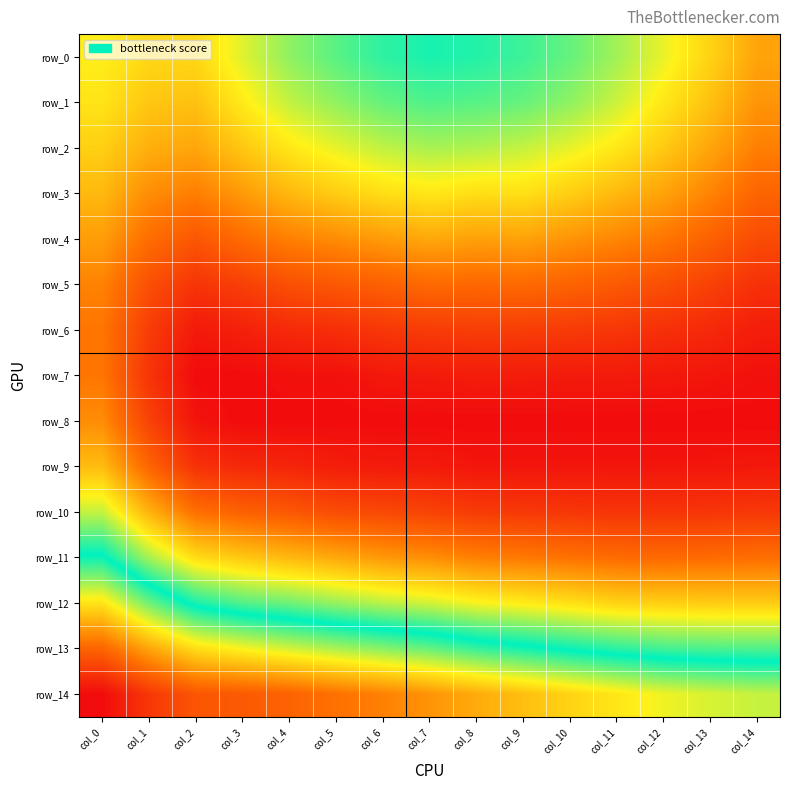

Reading right to left, list all the values displayed in this chart.

row_0: col_14=0.1	col_13=0.1	col_12=0.1	col_11=0.1	col_10=0.1	col_9=0.1	col_8=0.2	col_7=0.2	col_6=0.1	col_5=0.1	col_4=0.1	col_3=0.1	col_2=0.1	col_1=0.1	col_0=0.1
row_1: col_14=0.1	col_13=0.1	col_12=0.1	col_11=0.1	col_10=0.1	col_9=0.1	col_8=0.1	col_7=0.1	col_6=0.1	col_5=0.1	col_4=0.1	col_3=0.1	col_2=0.1	col_1=0.1	col_0=0.1
row_2: col_14=0.1	col_13=0.1	col_12=0.1	col_11=0.1	col_10=0.1	col_9=0.1	col_8=0.1	col_7=0.1	col_6=0.1	col_5=0.1	col_4=0.1	col_3=0.1	col_2=0.1	col_1=0.1	col_0=0.1
row_3: col_14=0.0	col_13=0.1	col_12=0.1	col_11=0.1	col_10=0.1	col_9=0.1	col_8=0.1	col_7=0.1	col_6=0.1	col_5=0.1	col_4=0.1	col_3=0.1	col_2=0.1	col_1=0.1	col_0=0.1
row_4: col_14=0.0	col_13=0.0	col_12=0.1	col_11=0.1	col_10=0.1	col_9=0.1	col_8=0.1	col_7=0.1	col_6=0.1	col_5=0.1	col_4=0.1	col_3=0.0	col_2=0.0	col_1=0.1	col_0=0.1
row_5: col_14=0.0	col_13=0.0	col_12=0.0	col_11=0.0	col_10=0.0	col_9=0.0	col_8=0.0	col_7=0.0	col_6=0.0	col_5=0.0	col_4=0.0	col_3=0.0	col_2=0.0	col_1=0.0	col_0=0.1
row_6: col_14=0.0	col_13=0.0	col_12=0.0	col_11=0.0	col_10=0.0	col_9=0.0	col_8=0.0	col_7=0.0	col_6=0.0	col_5=0.0	col_4=0.0	col_3=0.0	col_2=0.0	col_1=0.0	col_0=0.1
row_7: col_14=0.0	col_13=0.0	col_12=0.0	col_11=0.0	col_10=0.0	col_9=0.0	col_8=0.0	col_7=0.0	col_6=0.0	col_5=0.0	col_4=0.0	col_3=0.0	col_2=0.0	col_1=0.0	col_0=0.1
row_8: col_14=0.0	col_13=0.0	col_12=0.0	col_11=0.0	col_10=0.0	col_9=0.0	col_8=0.0	col_7=0.0	col_6=0.0	col_5=0.0	col_4=0.0	col_3=0.0	col_2=0.0	col_1=0.0	col_0=0.1
row_9: col_14=0.0	col_13=0.0	col_12=0.0	col_11=0.0	col_10=0.0	col_9=0.0	col_8=0.0	col_7=0.0	col_6=0.0	col_5=0.0	col_4=0.0	col_3=0.0	col_2=0.0	col_1=0.0	col_0=0.1
row_10: col_14=0.0	col_13=0.0	col_12=0.0	col_11=0.0	col_10=0.0	col_9=0.0	col_8=0.0	col_7=0.0	col_6=0.0	col_5=0.0	col_4=0.0	col_3=0.0	col_2=0.1	col_1=0.1	col_0=0.1
row_11: col_14=0.1	col_13=0.0	col_12=0.0	col_11=0.0	col_10=0.1	col_9=0.1	col_8=0.1	col_7=0.1	col_6=0.1	col_5=0.1	col_4=0.1	col_3=0.1	col_2=0.1	col_1=0.1	col_0=0.2
row_12: col_14=0.1	col_13=0.1	col_12=0.1	col_11=0.1	col_10=0.1	col_9=0.1	col_8=0.1	col_7=0.1	col_6=0.1	col_5=0.1	col_4=0.1	col_3=0.1	col_2=0.2	col_1=0.2	col_0=0.2
row_13: col_14=0.1	col_13=0.1	col_12=0.1	col_11=0.1	col_10=0.2	col_9=0.2	col_8=0.2	col_7=0.2	col_6=0.2	col_5=0.2	col_4=0.2	col_3=0.2	col_2=0.2	col_1=0.2	col_0=0.3
row_14: col_14=0.2	col_13=0.2	col_12=0.2	col_11=0.2	col_10=0.2	col_9=0.2	col_8=0.2	col_7=0.2	col_6=0.3	col_5=0.3	col_4=0.3	col_3=0.3	col_2=0.3	col_1=0.3	col_0=0.3